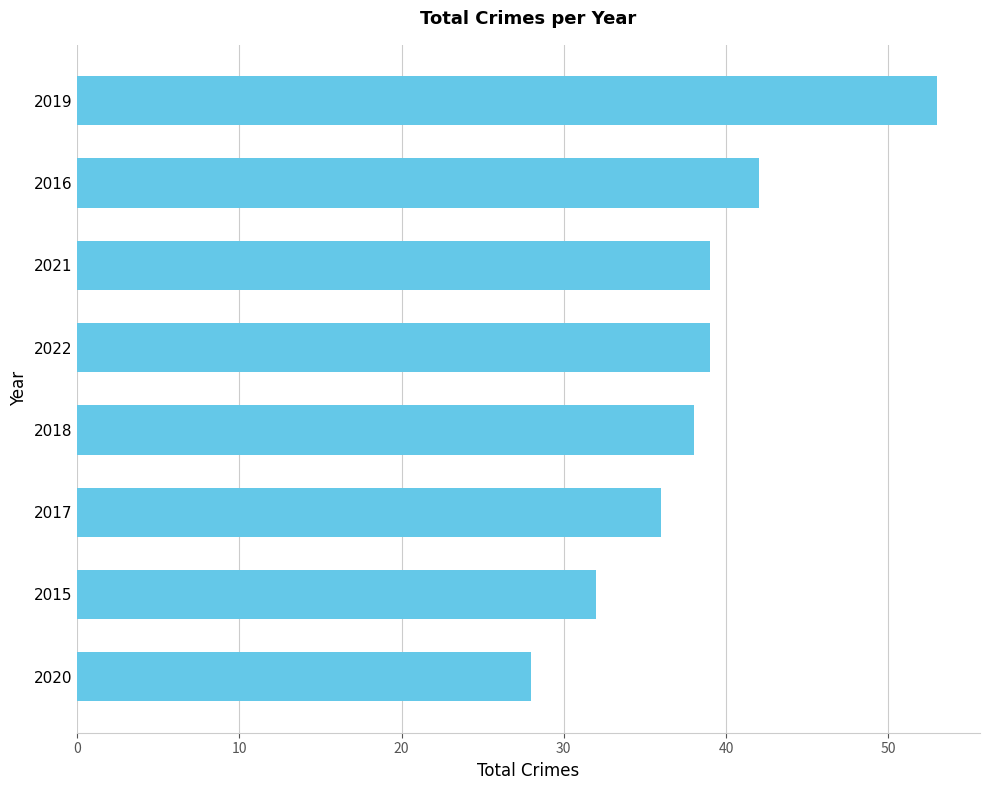

At which category does the chart reach its minimum across all series?

2020